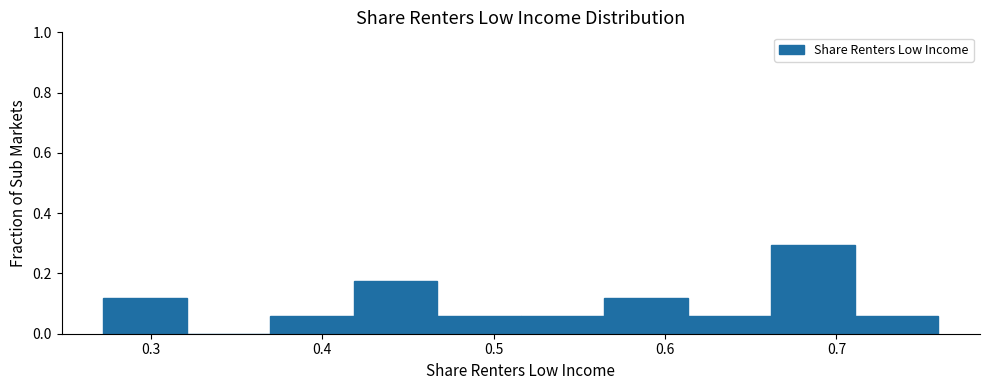

What is the height of the bar covering 0.56 to 0.61 on the x-axis? Neither the bar edges nor the heights are printed on the chart, so give them approximately, as read against the axes.

0.12